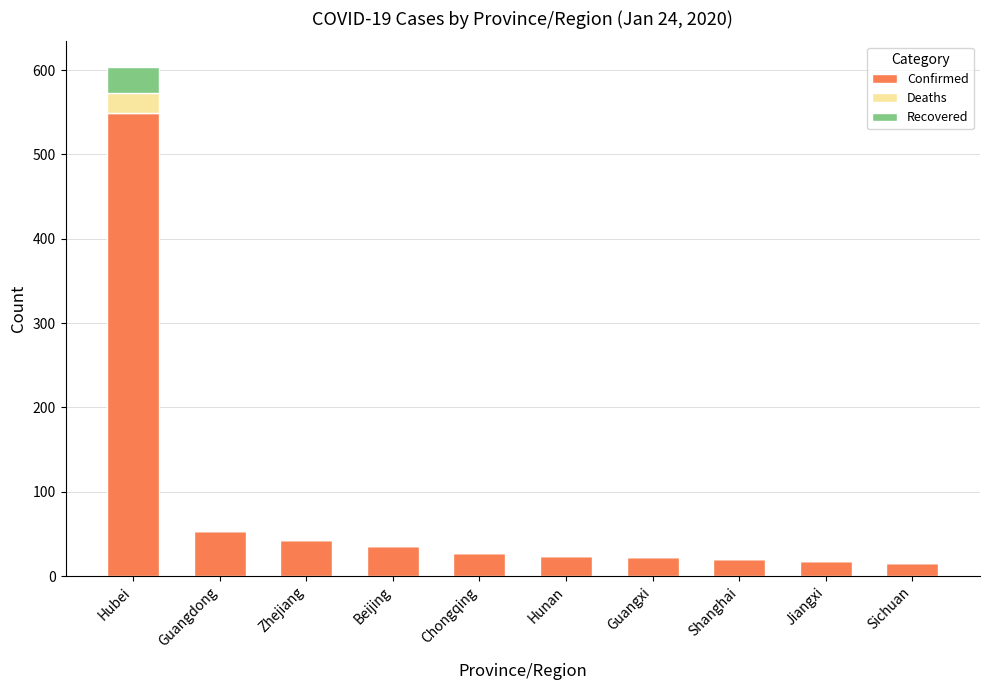

At which category is the sum across all series the highest?

Hubei